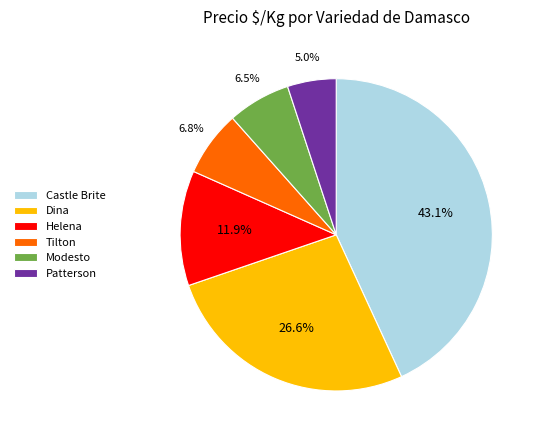

Count the number of slices in the pie.

6